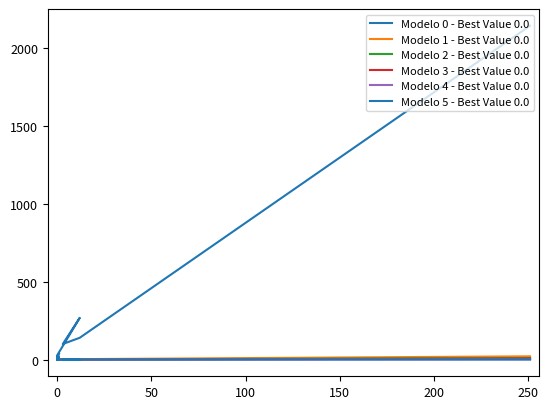

Is it true that Modelo 3 - Best Value 0.0 equals 0 at 0?

True